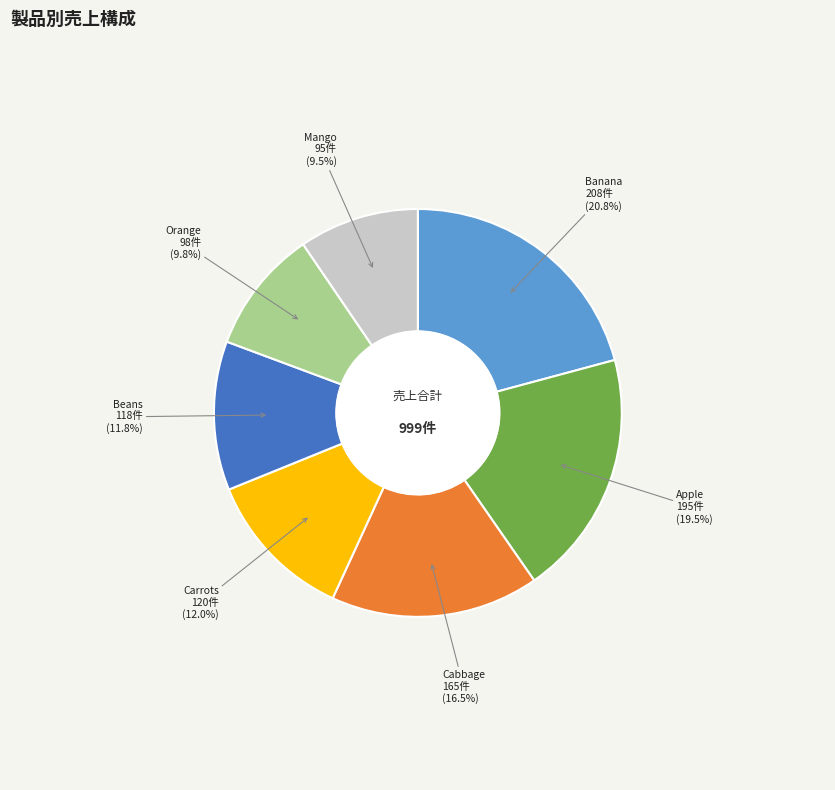

Is it true that Banana is 11% of the pie?

False